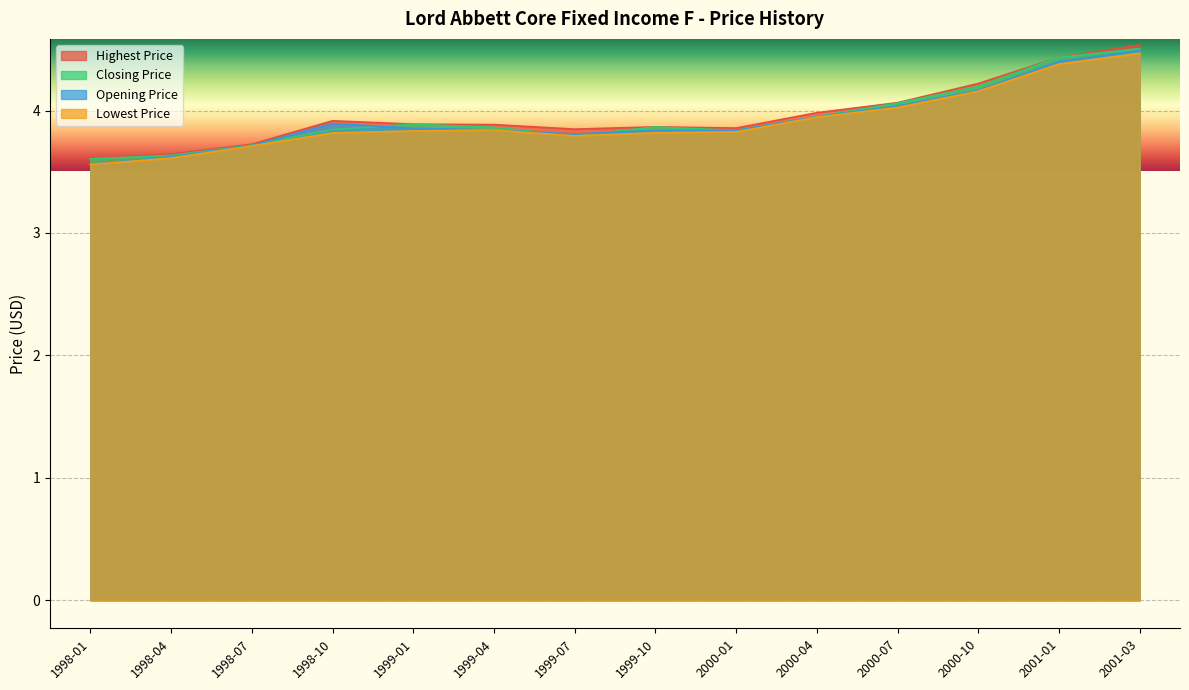

What is the minimum value shown in the chart?

3.6